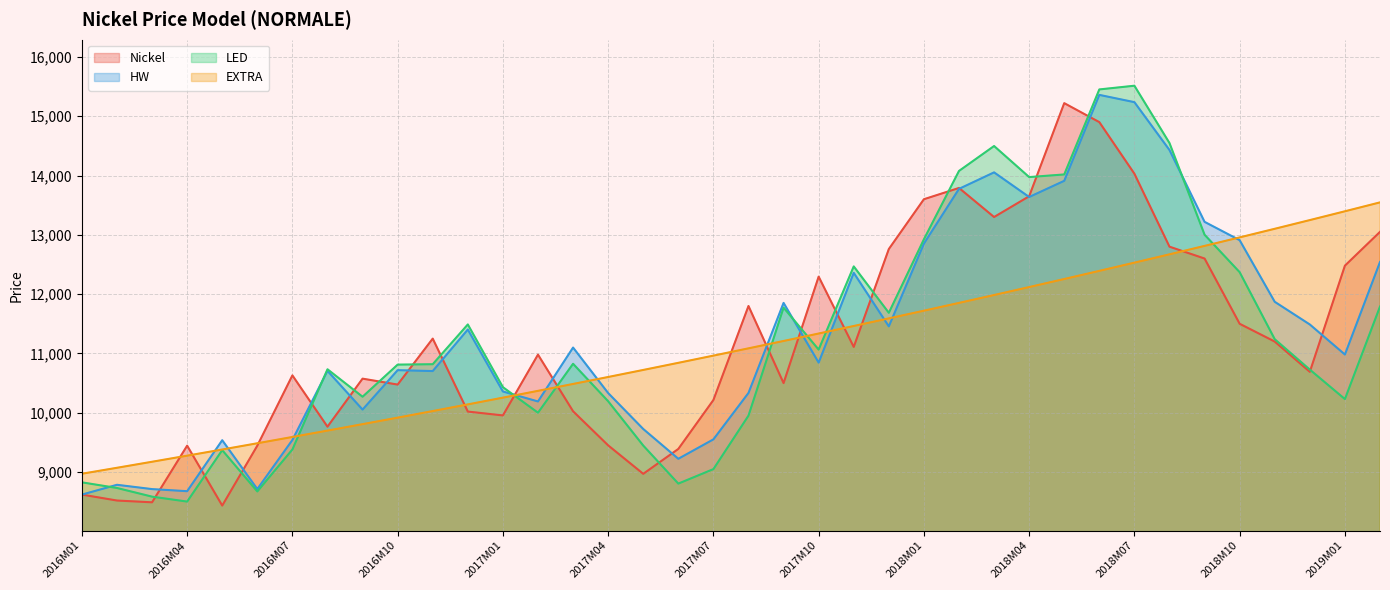

What is the average value of the Nickel series?

11208.7